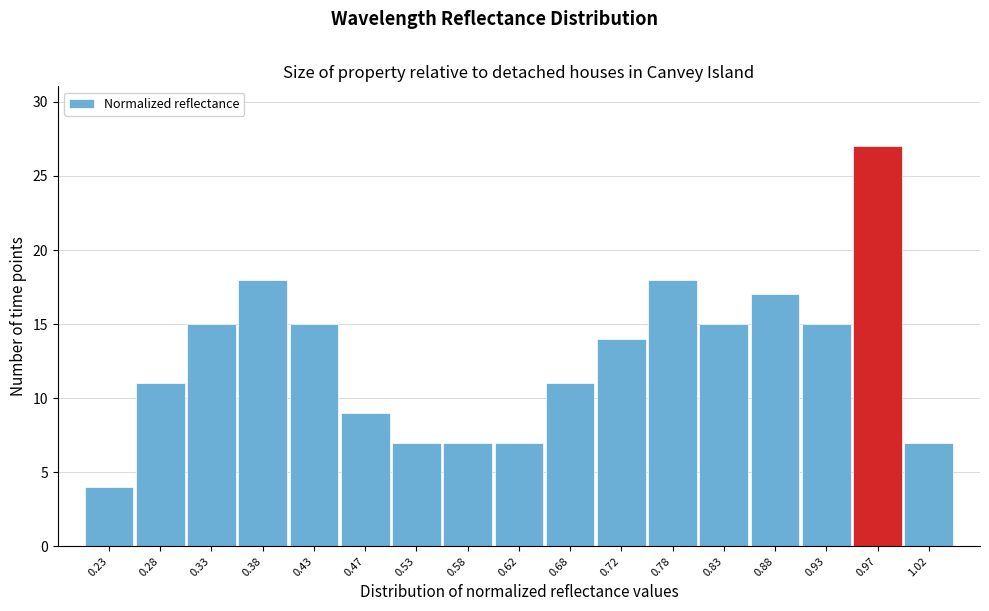

How tall is the bar that spans 0.40 to 0.45 on the x-axis? The values are not printed on the chart, so give them approximately, as read against the axis.

15